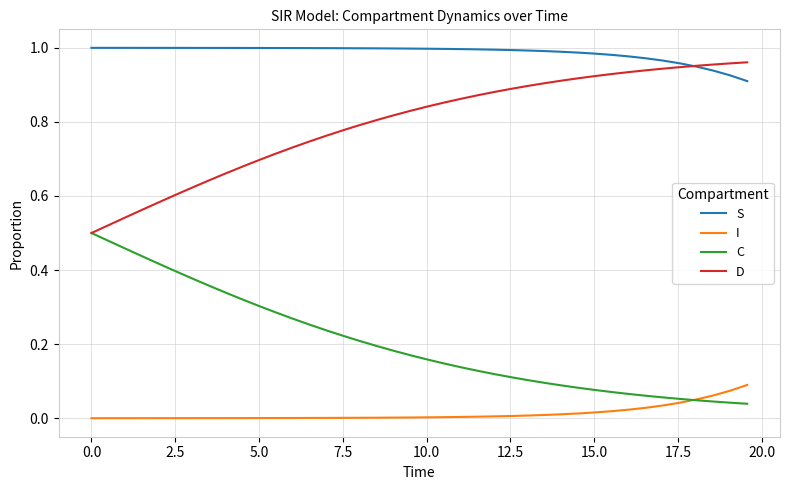

True or false: D and I intersect in this chart.

False